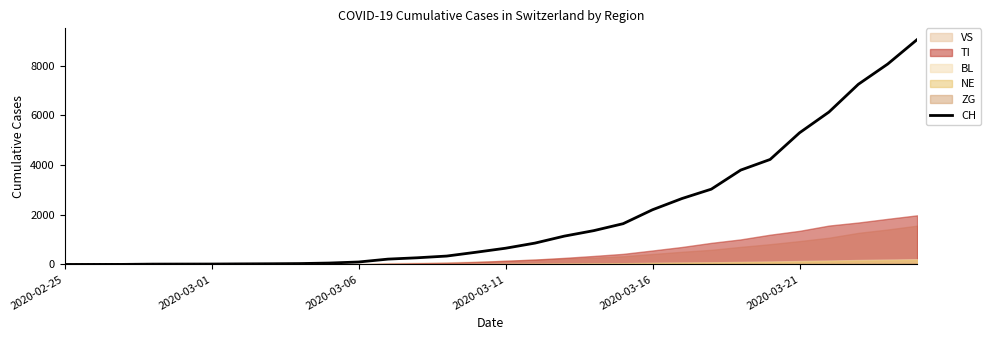

Reading left to right, transcribe all the data shown in this chart.

0	1	2	13	15	16	22	27	35	56	98	214	268	337	491	652	858	1139	1359	1639	2200	2650	3028	3795	4222	5294	6128	7245	8060	9043